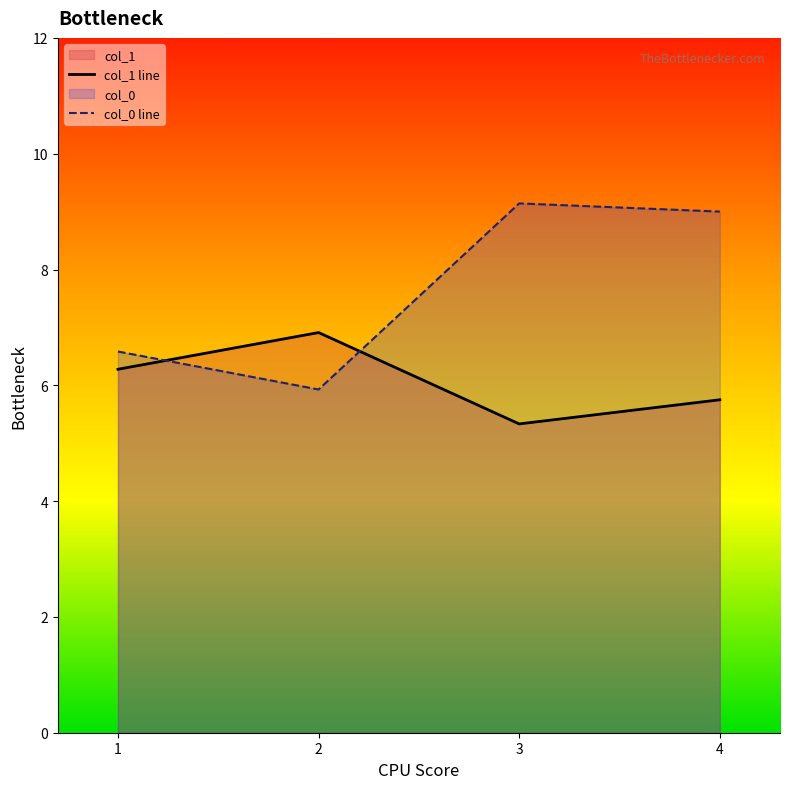

At which category does col_0 line reach its first local valley?

2